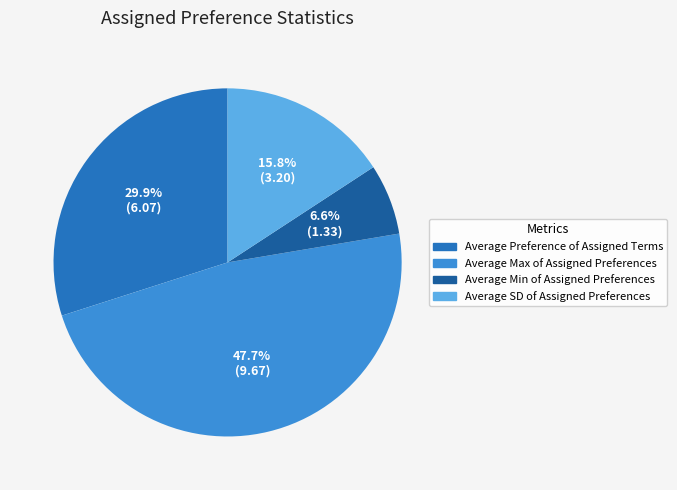

To the nearest percent, what is the difference between the Average SD of Assigned Preferences and Average Max of Assigned Preferences slice percentages?

32%